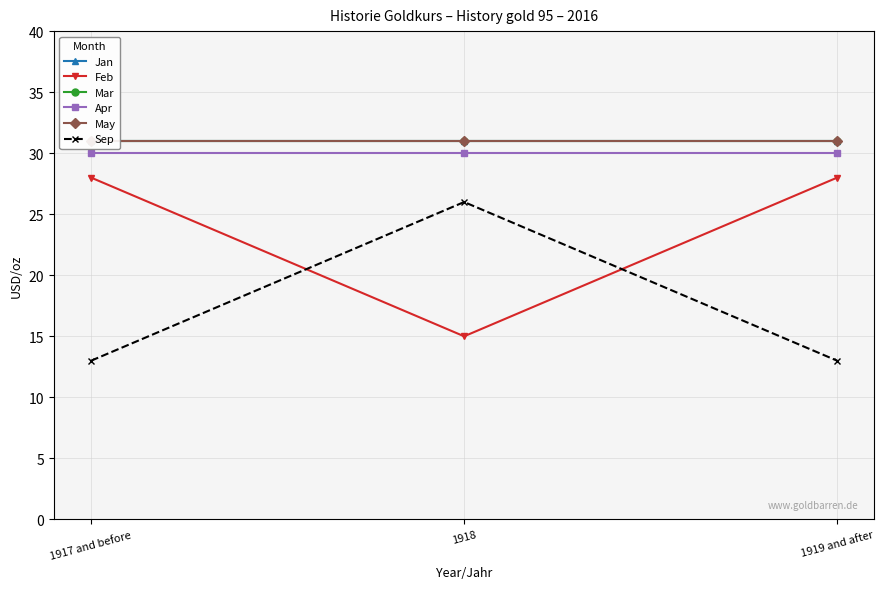

The value of Feb at 1917 and before is 42. True or false?

False